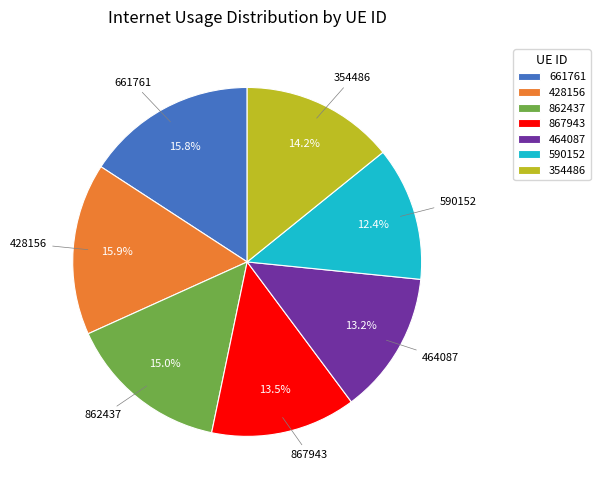

To the nearest percent, what percentage of the pie is 862437?

15%